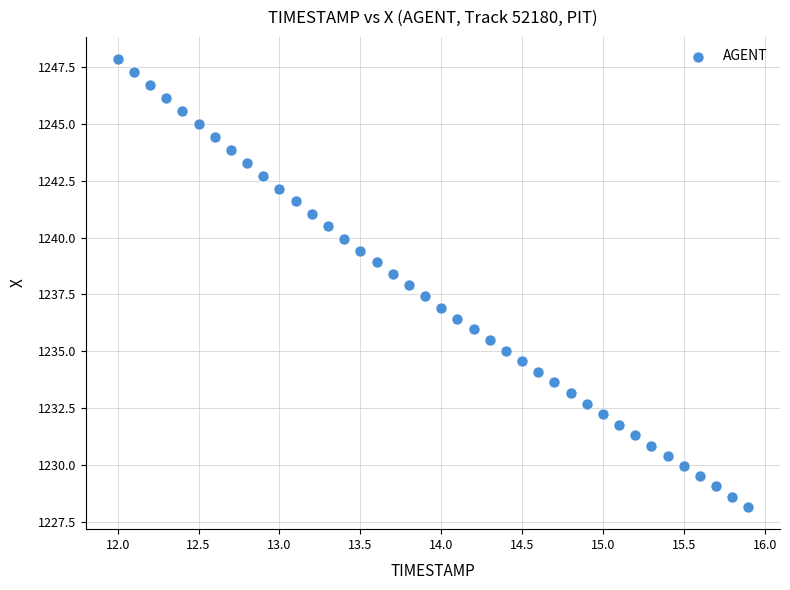

What is the range of Y values (max minus min)?

19.7